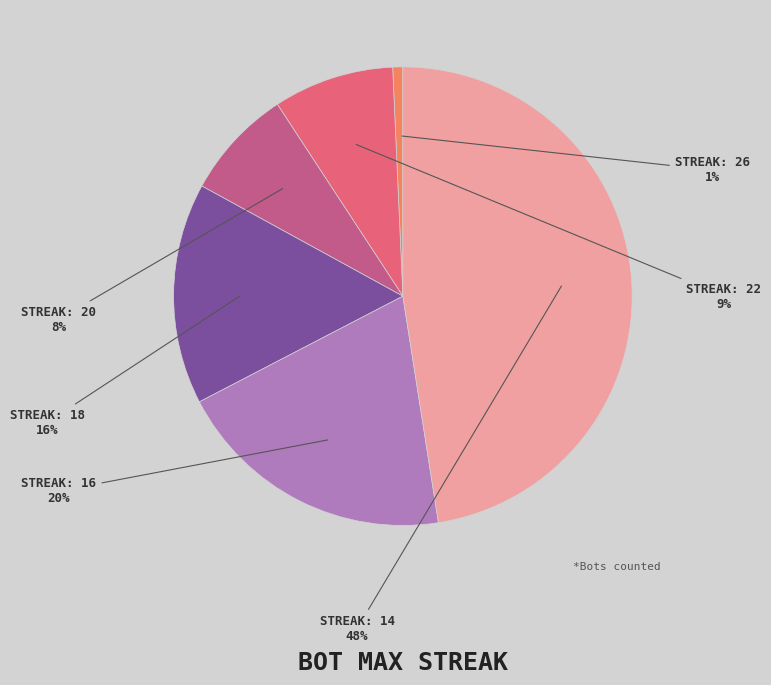

To the nearest percent, what is the average slice percentage?

17%